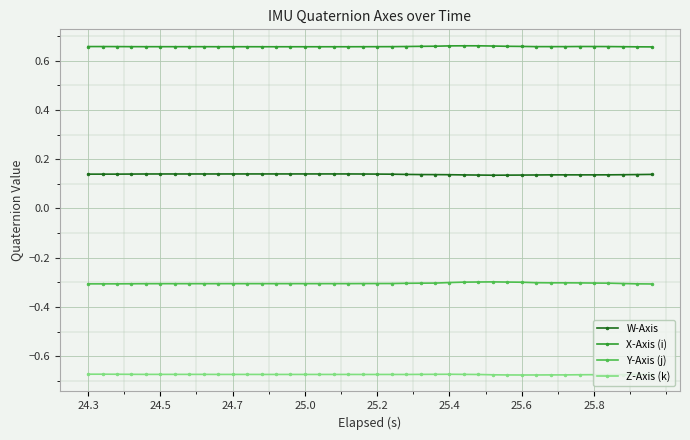

What is the average value of the Y-Axis (j) series?

-0.3